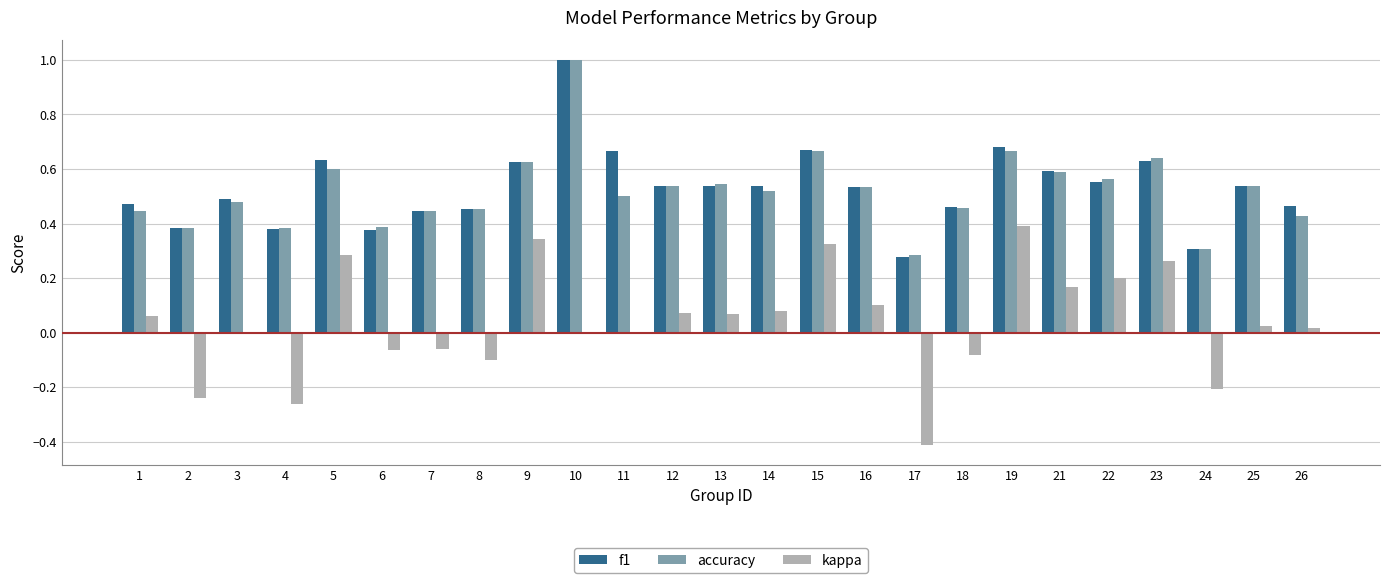

What are all the series names shown in the legend?

f1, accuracy, kappa